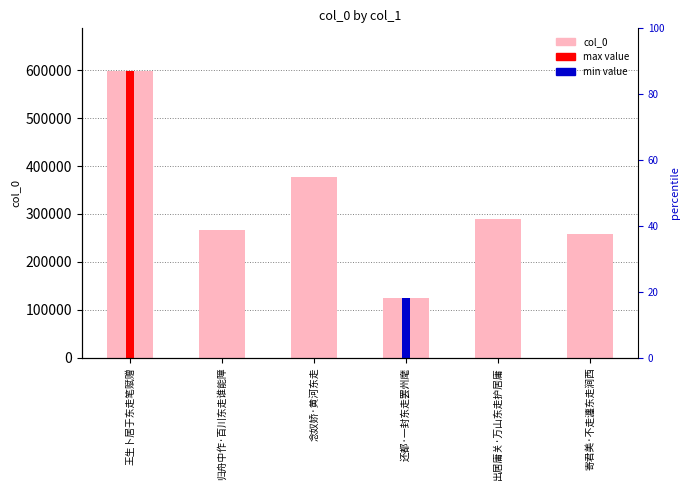

What is the sum of the values at 归舟中作·百川东走谁能障 and 王生卜居于东走笔赋赠?

864728